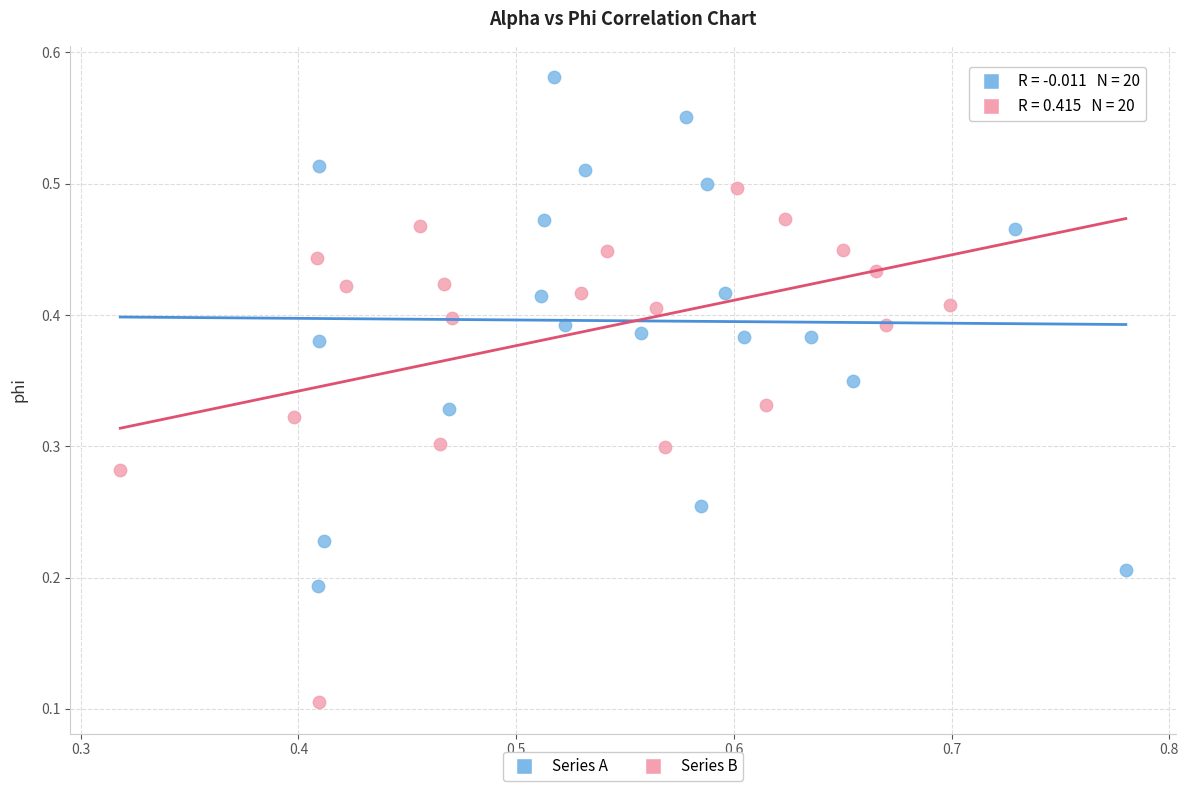

What are all the series names shown in the legend?

Series A, Series B